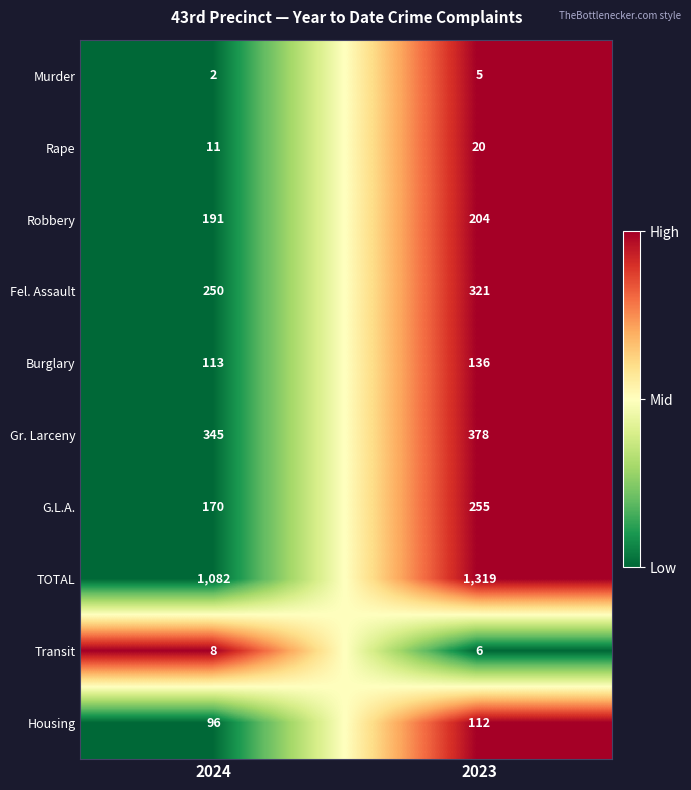

The Fel. Assault series shows 102 at 2024. True or false?

False